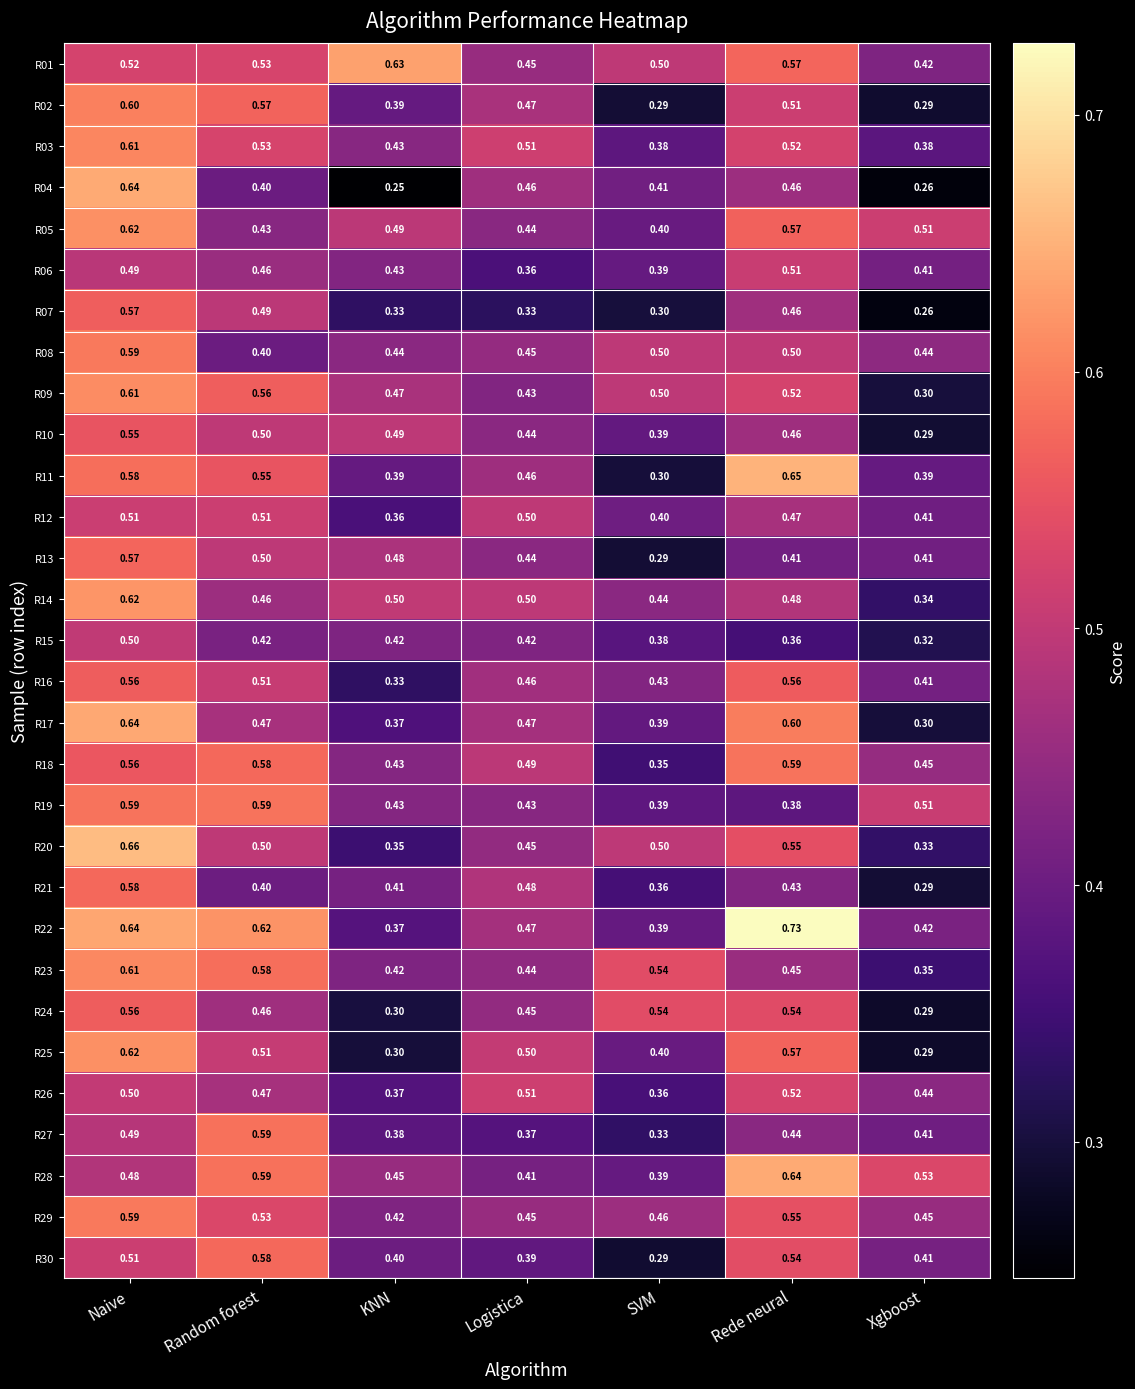

At which category is the sum across all series the highest?

Naive